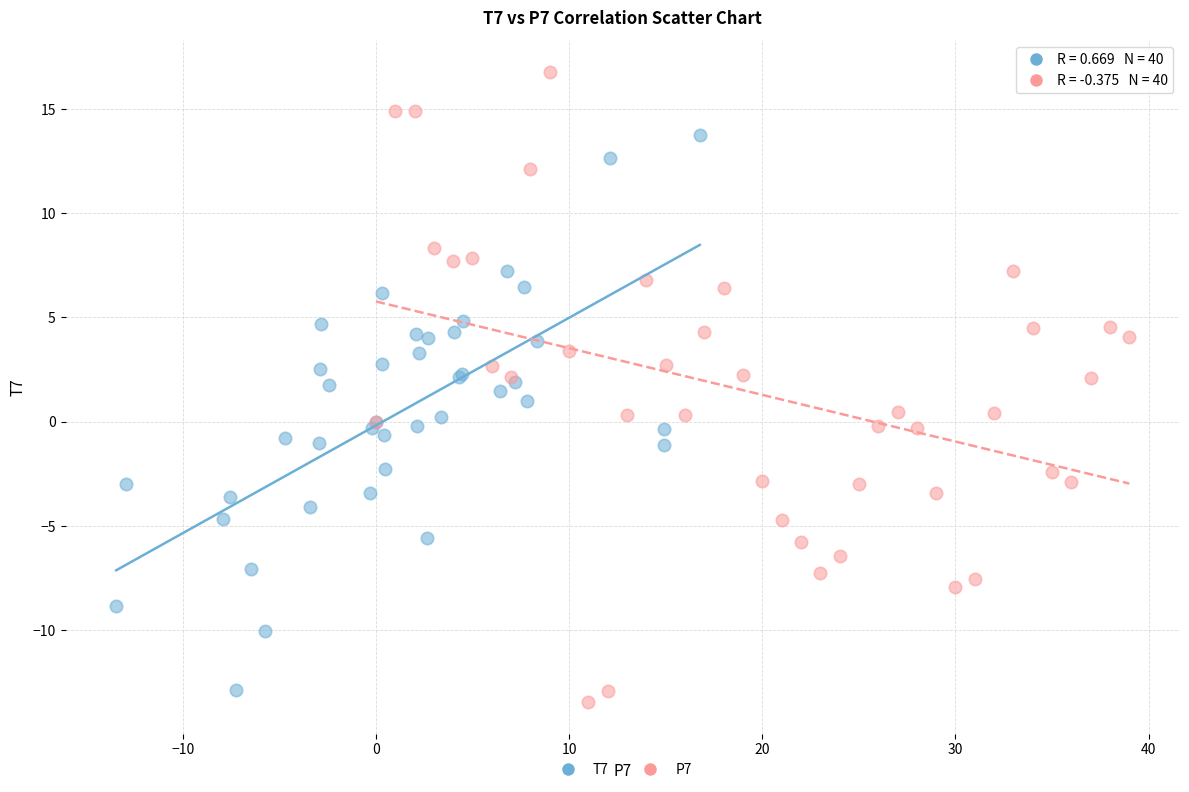

Which series reaches the minimum Y coordinate?

P7